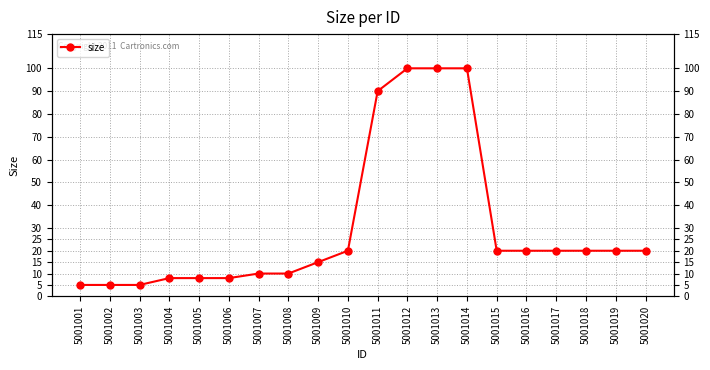

Is it true that the value at 5001001 is 7?

False